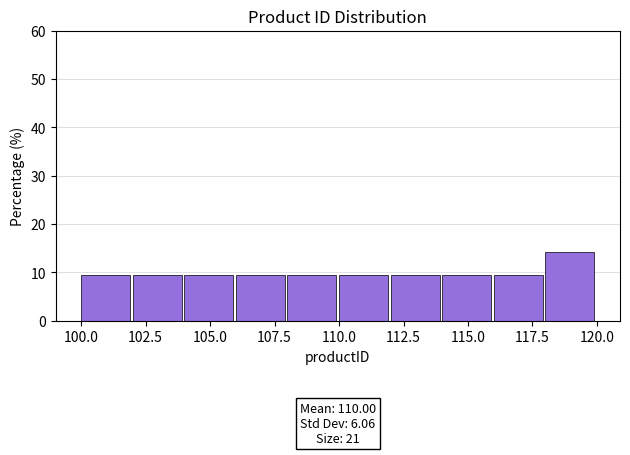

Which range on the x-axis has the tallest bar?

118 to 120